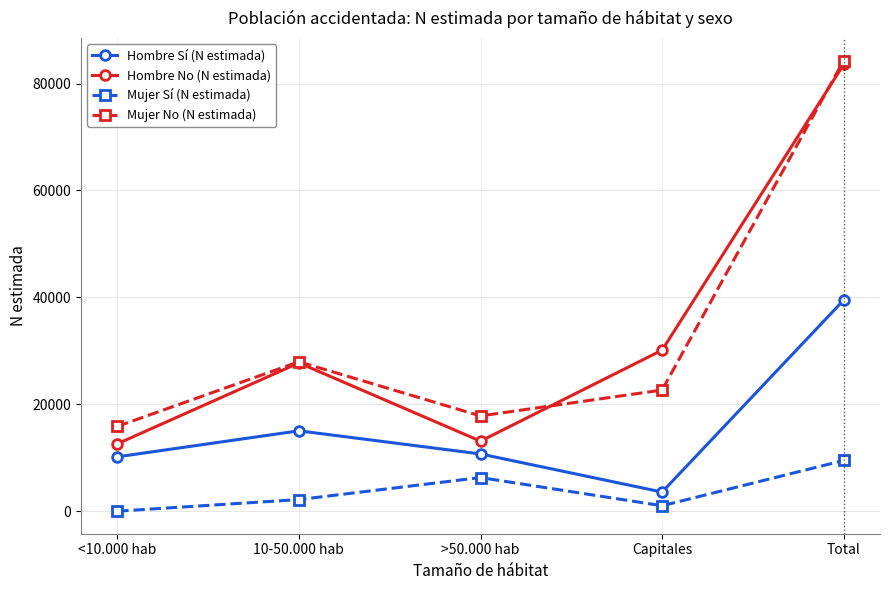

Rank the categories by Mujer No (N estimada) value from lowest to highest.

<10.000 hab, >50.000 hab, Capitales, 10-50.000 hab, Total